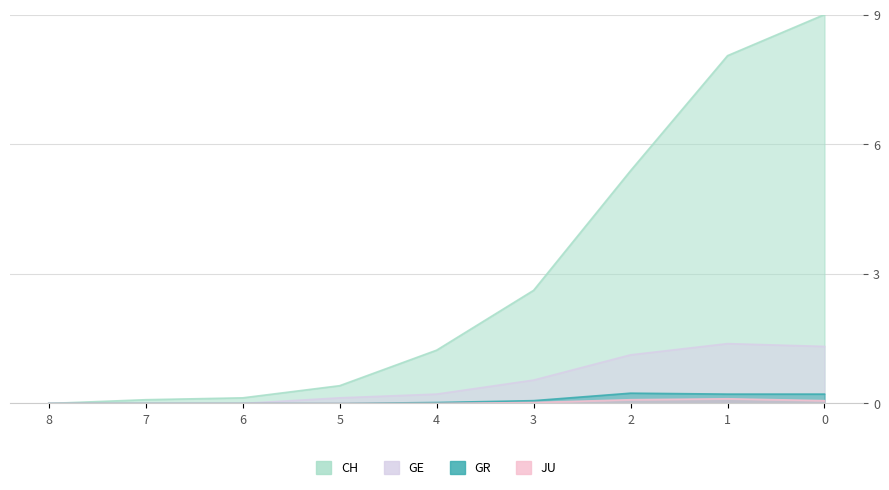

What is the difference between the maximum and minimum values in the JU series?

0.1